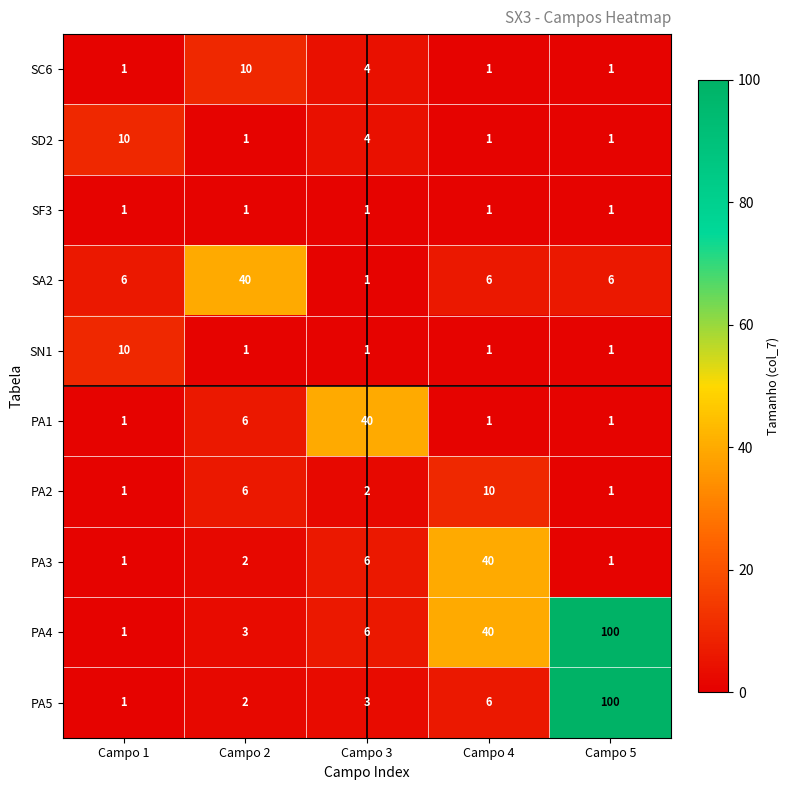

Rank the categories by PA4 value from lowest to highest.

Campo 1, Campo 2, Campo 3, Campo 4, Campo 5